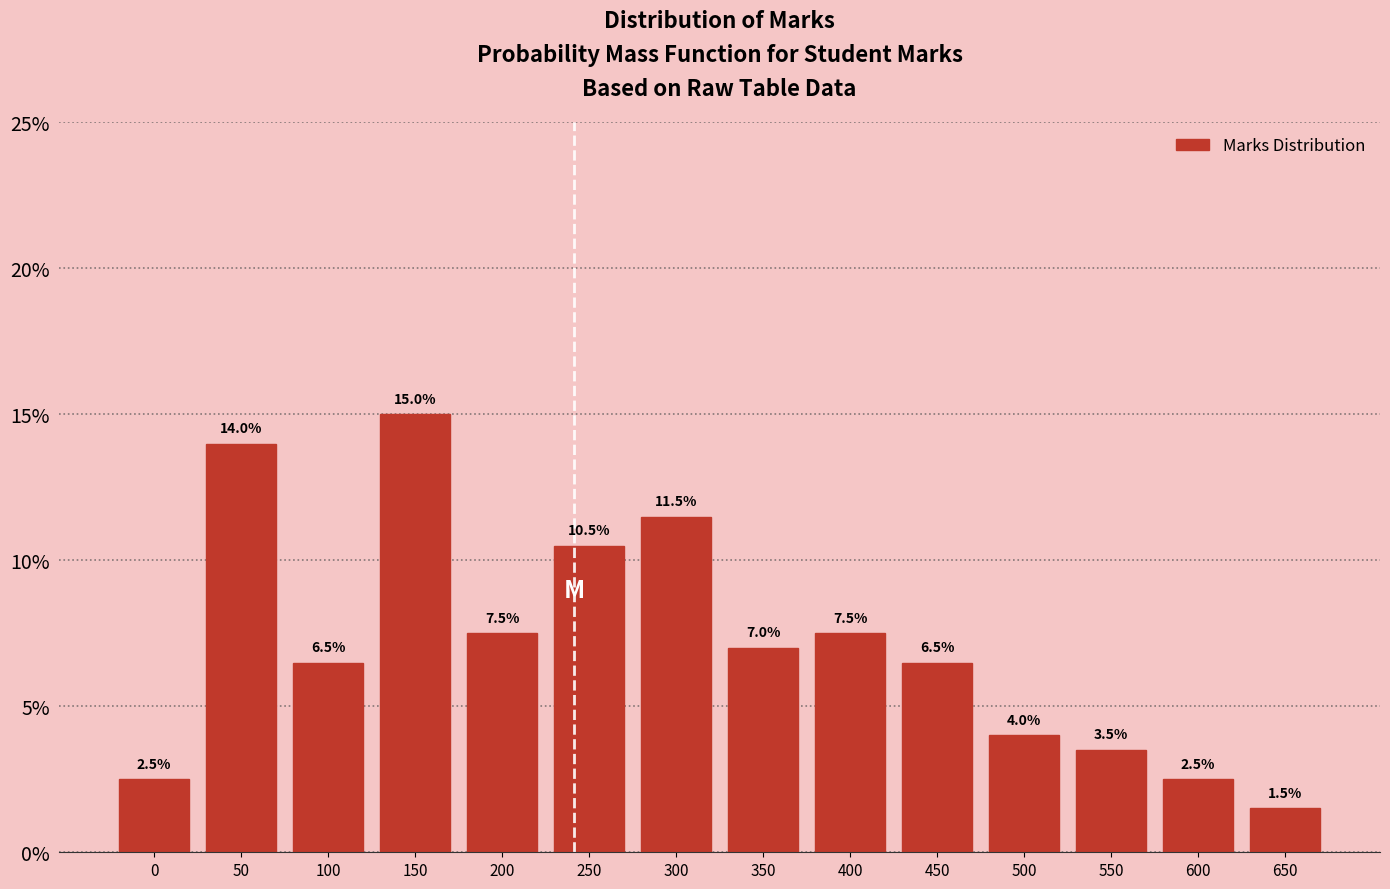

Reading left to right, transcribe all the data shown in this chart.

0=2.5	50=14.0	100=6.5	150=15.0	200=7.5	250=10.5	300=11.5	350=7.0	400=7.5	450=6.5	500=4.0	550=3.5	600=2.5	650=1.5